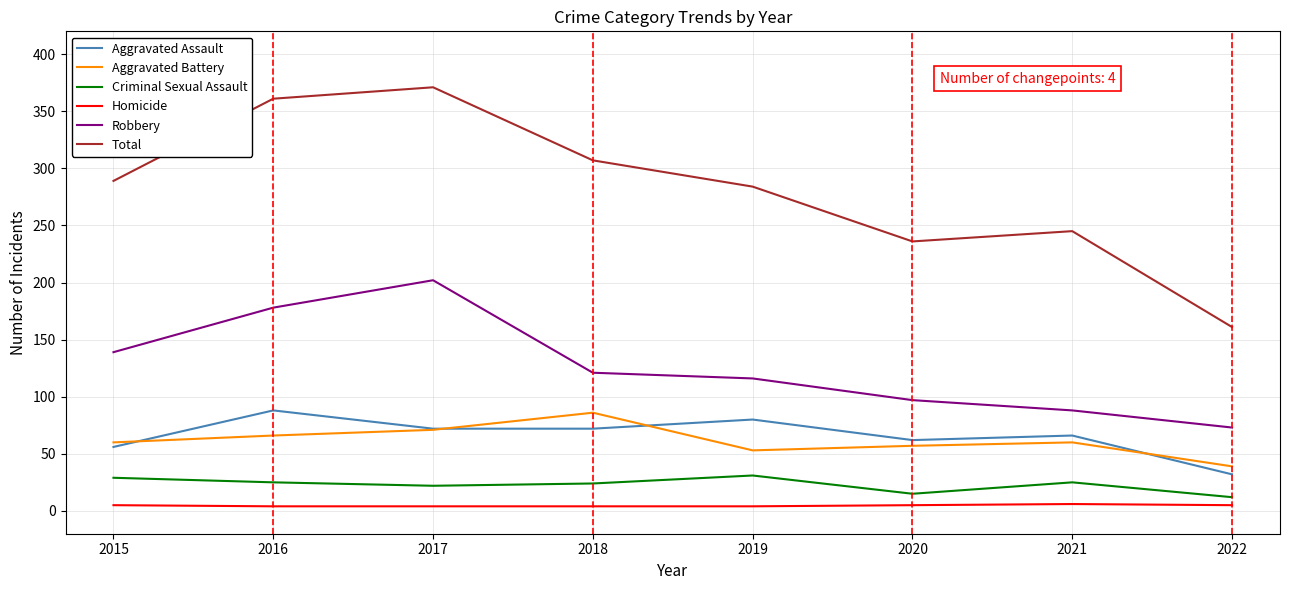

Between 2020 and 2022, which series saw the biggest shift?

Total